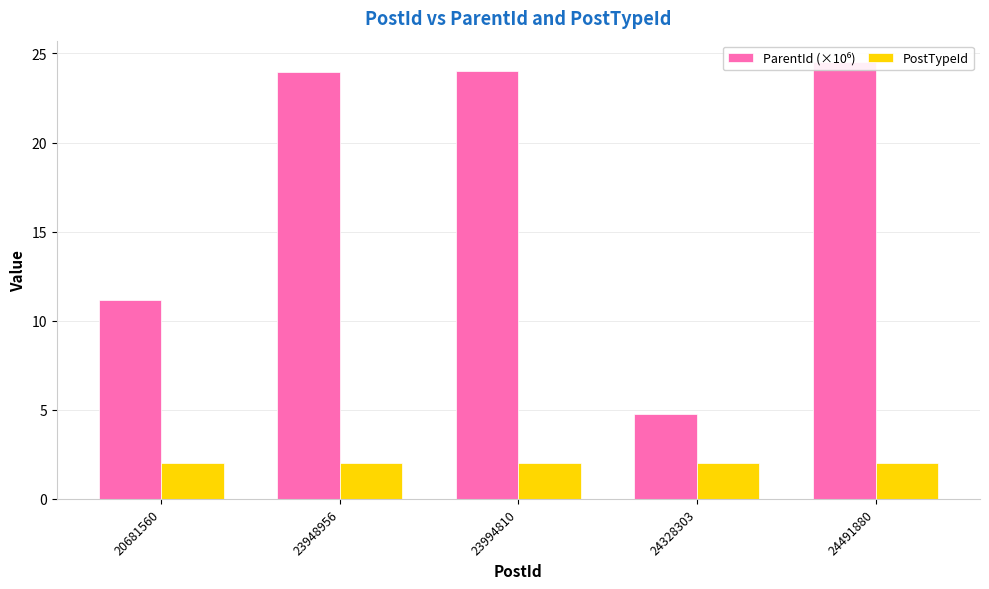

How many bars are there in each group?

2